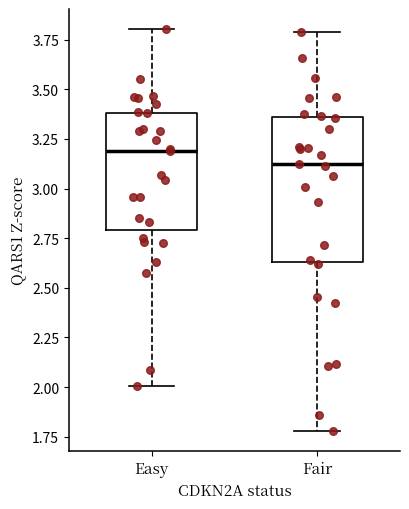

Reading left to right, read every box against the y-axis: the position of its median line, the range the box covers, and the ends of its whiskers. The values are not printed on the chart, so give them approximately, as read against the axis.

Easy: median 3.20, box 2.80 to 3.40, whiskers 2.00 to 3.80
Fair: median 3.10, box 2.65 to 3.35, whiskers 1.80 to 3.80